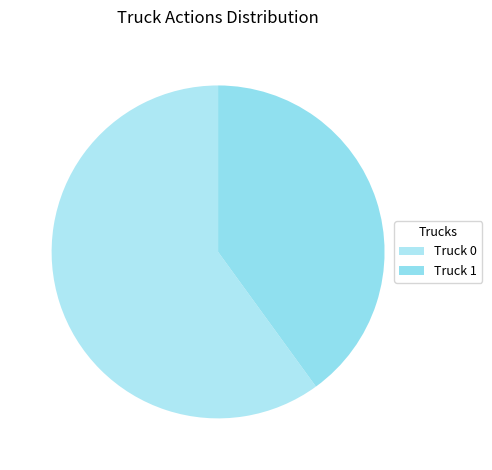

The Truck 1 slice represents 54% of the pie. True or false?

False